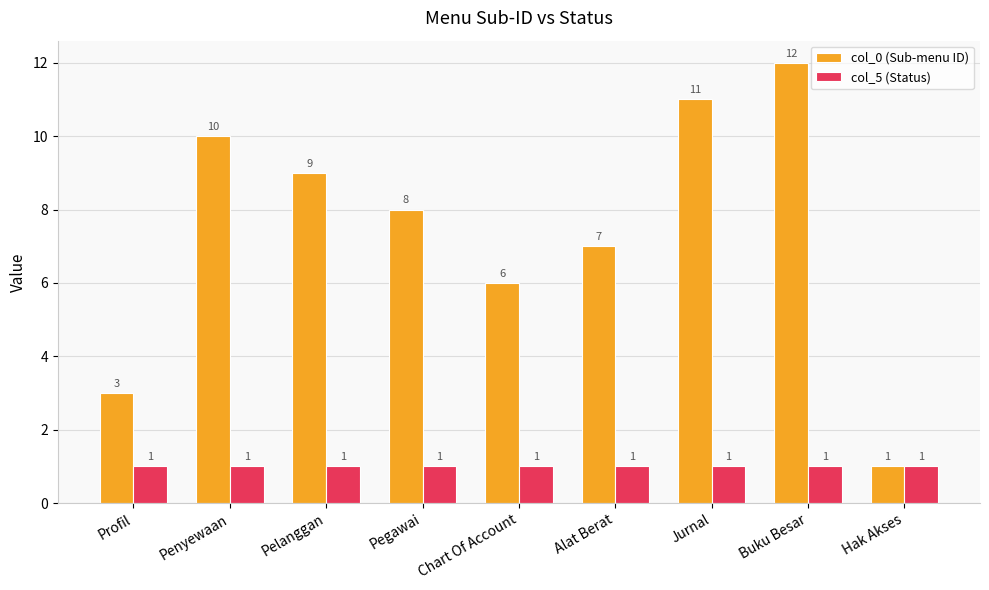

The col_0 (Sub-menu ID) series shows 20 at Buku Besar. True or false?

False